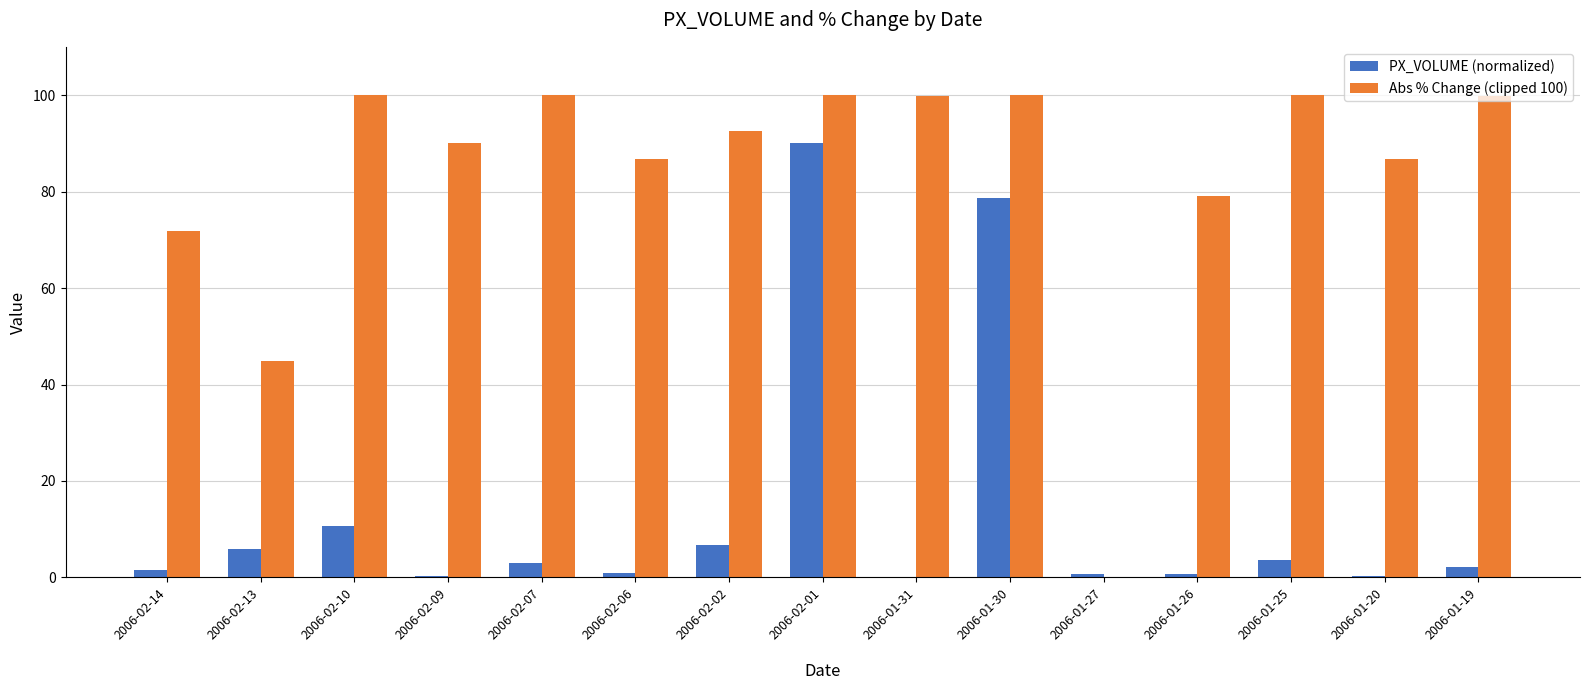

Which category has the highest value in the PX_VOLUME (normalized) series?

2006-02-01